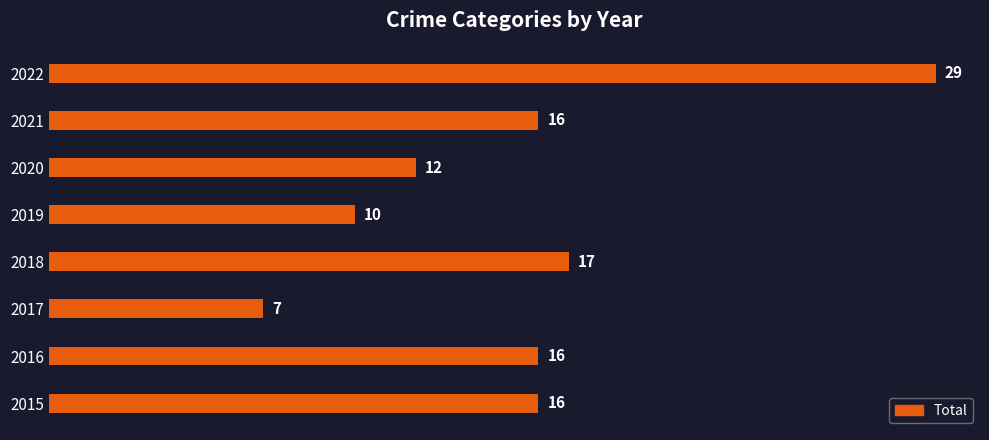

What is the smallest value displayed?

7